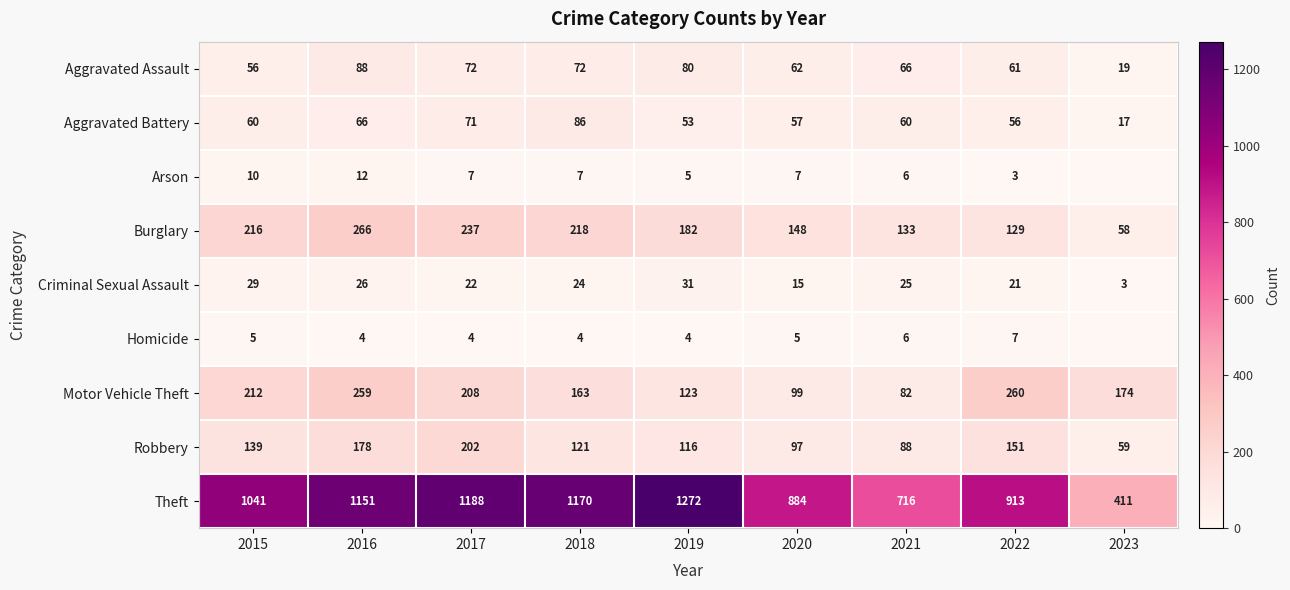

What is the sum of all Robbery values?

1151